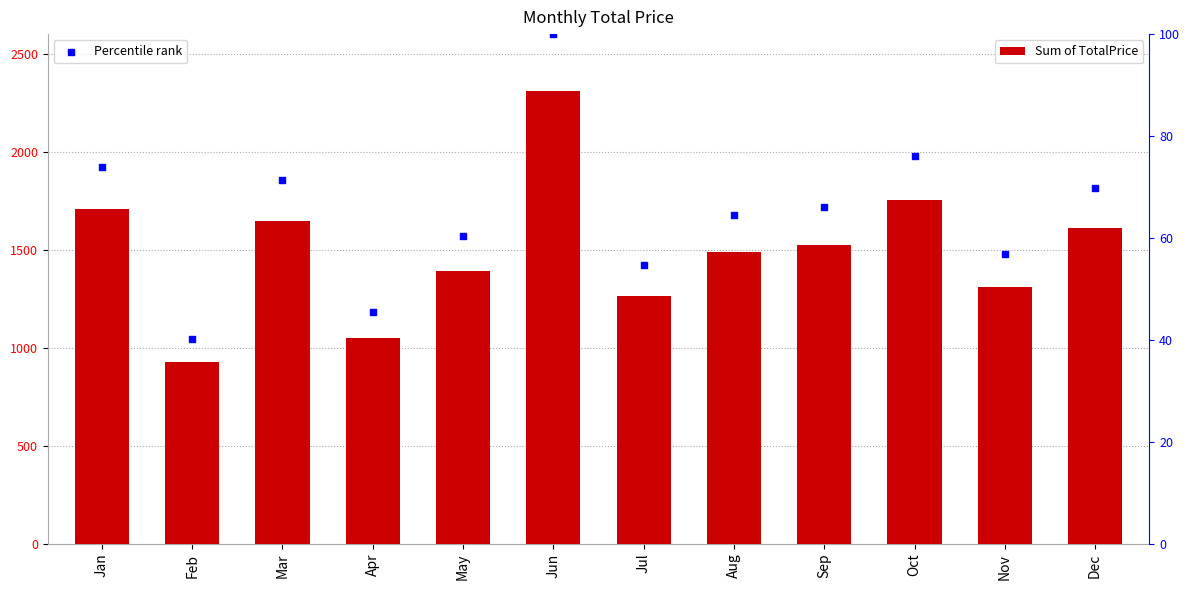

Which series reaches the maximum Y coordinate?

Sum of TotalPrice